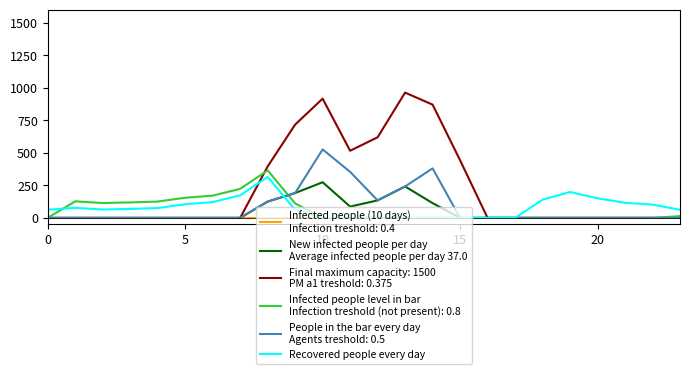

What is the maximum value shown in the chart?

962.7